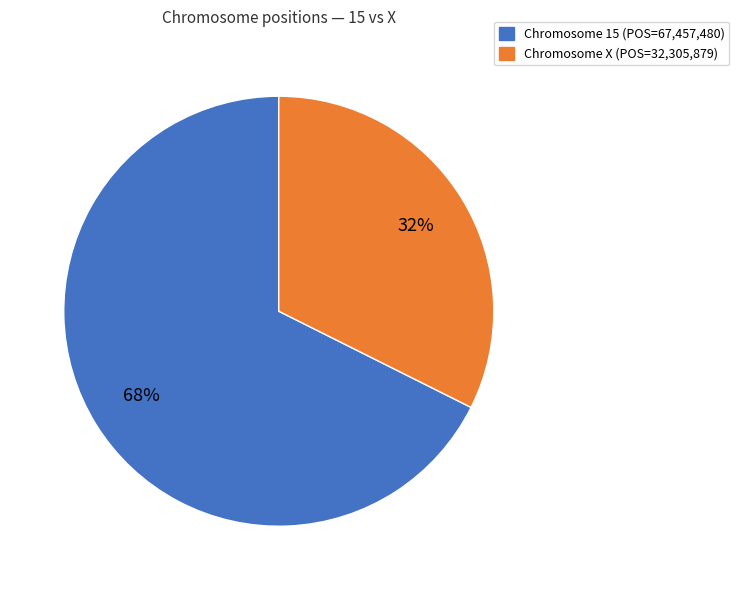

To the nearest percent, what is the average slice percentage?

50%